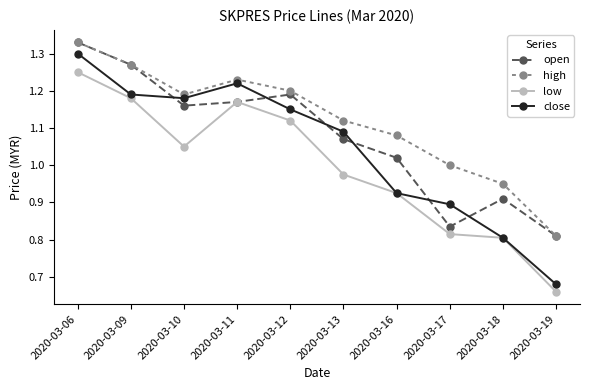

How many interior local valleys does the low series have?

1